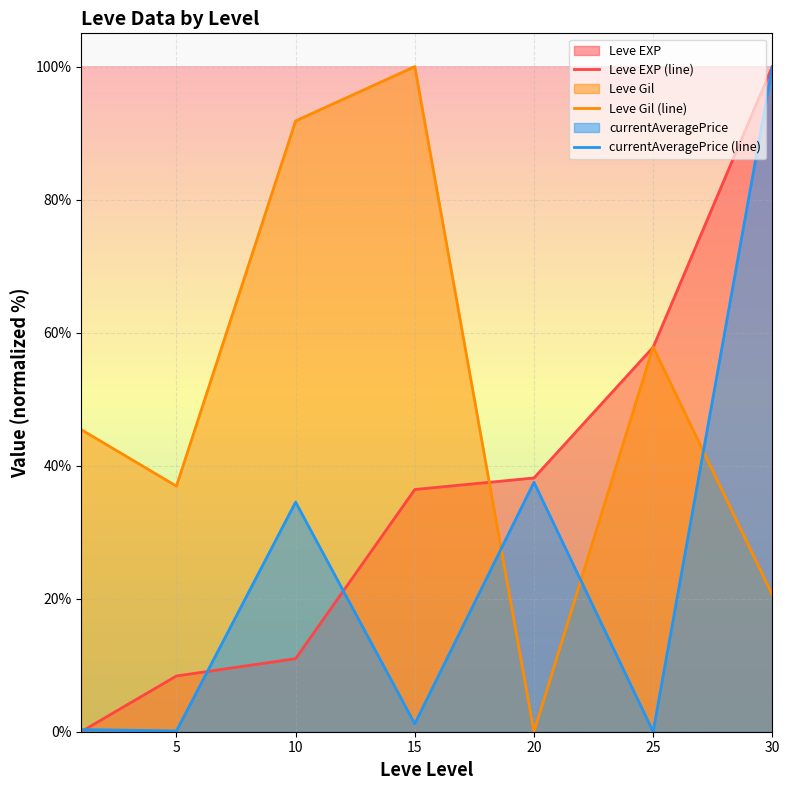

Which series has the widest spread of values?

currentAveragePrice (line)